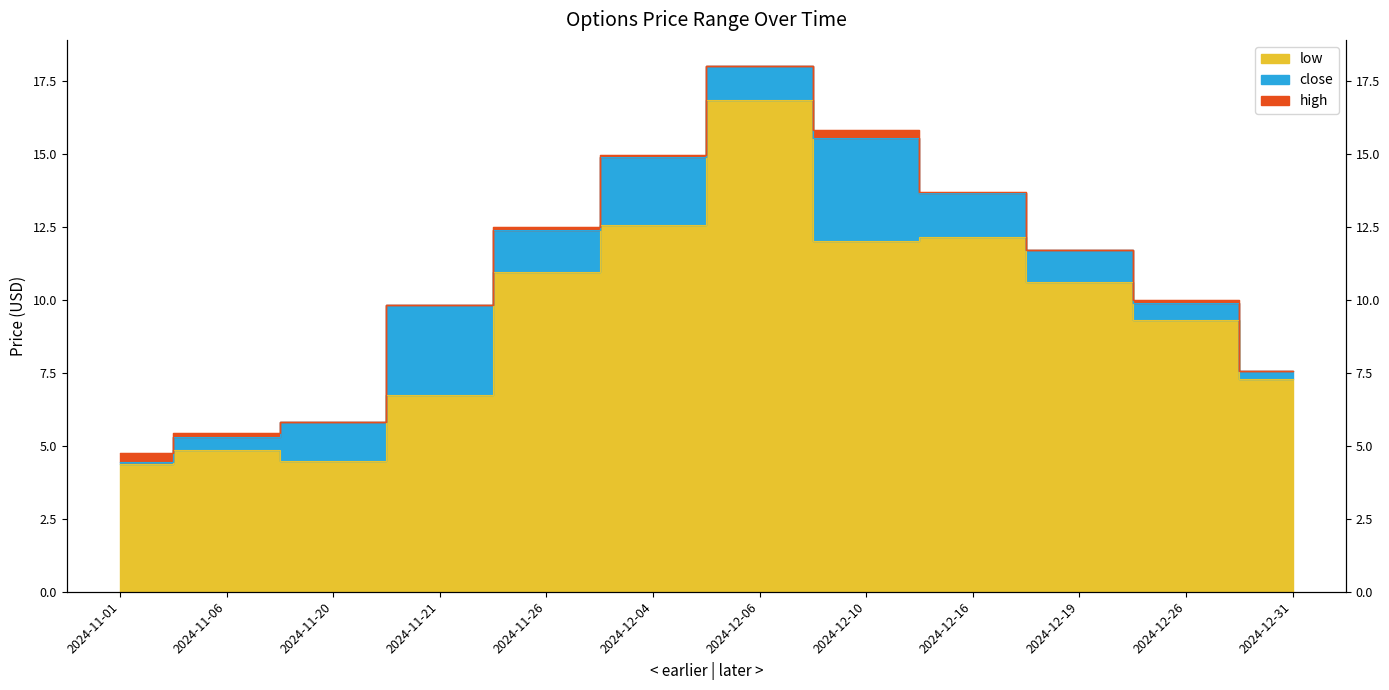

Reading right to left, extract all data points from this chart.

low: 7.3	9.3	10.6	12.2	12.0	16.9	12.6	10.9	6.8	4.5	4.8	4.4
close: 7.5	9.9	11.7	13.7	15.6	18.0	14.9	12.4	9.8	5.8	5.3	4.5
high: 7.5	10.0	11.7	13.7	15.8	18.0	14.9	12.5	9.8	5.8	5.5	4.8